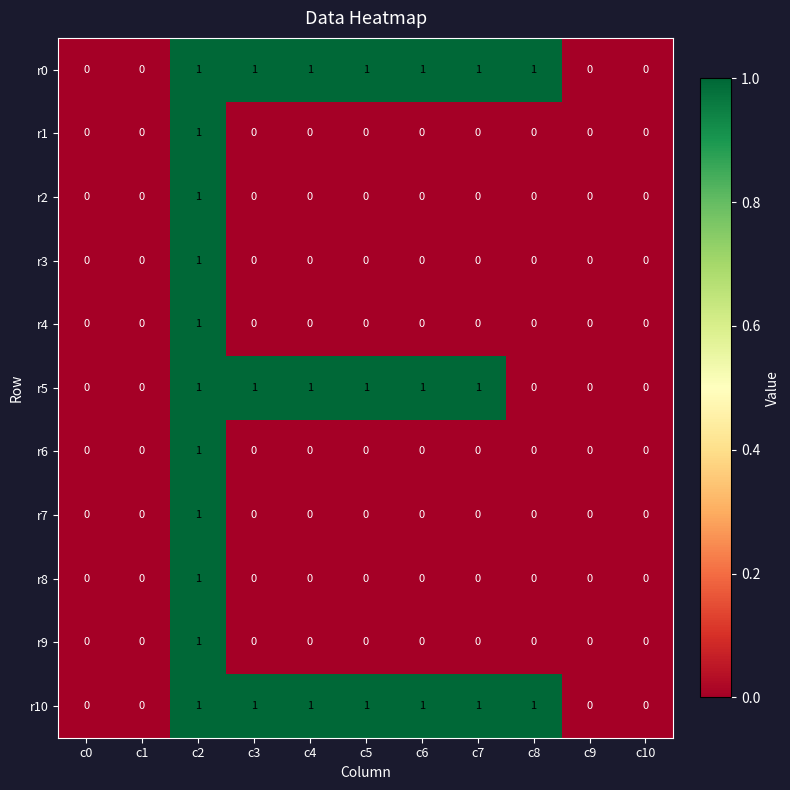

What is the difference between the highest and lowest values at c6?

1